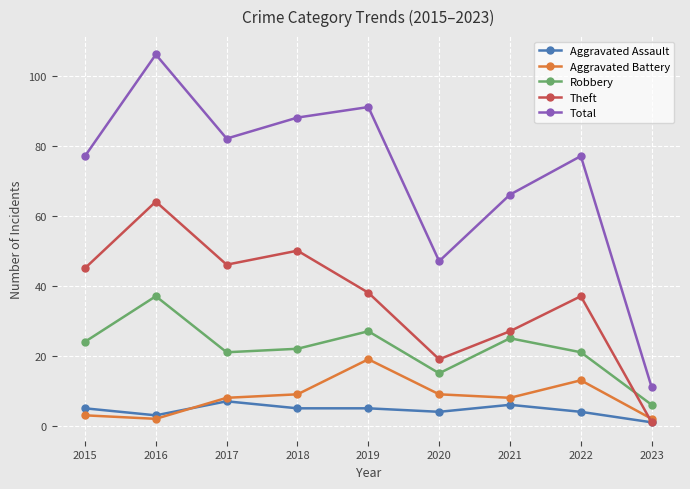

What is the value of the Total point at the 3rd from the left?

82